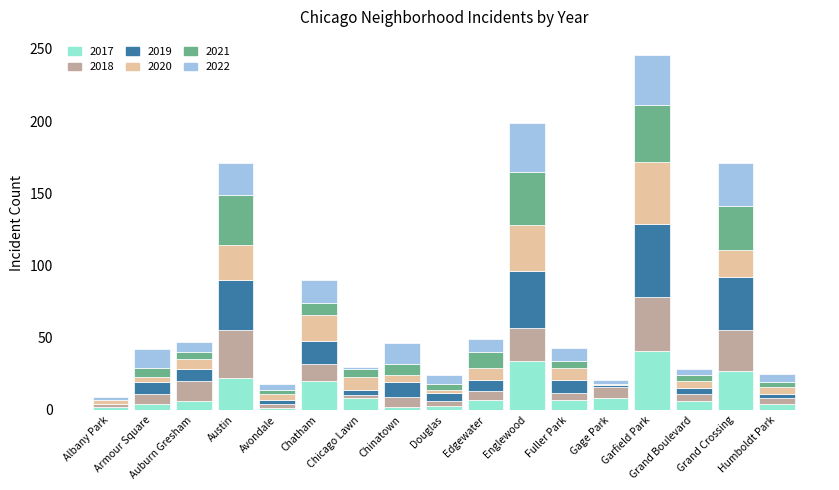

What is the maximum value for 2017?

41